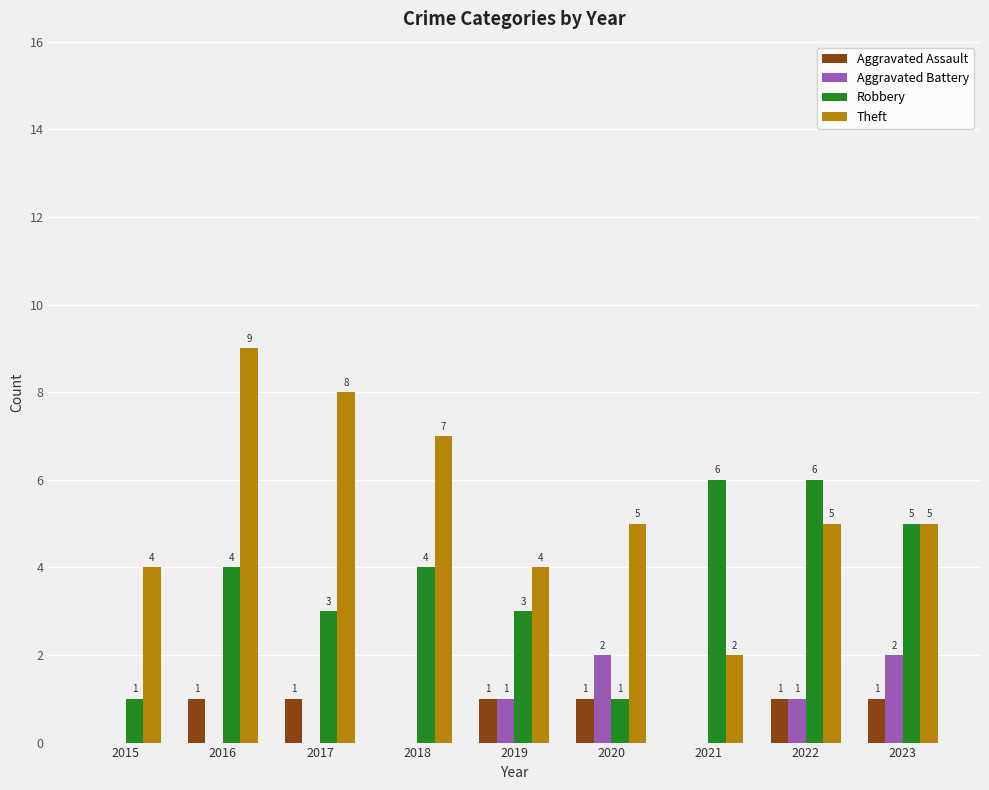

Count the Aggravated Assault values in the range 0 to 1.

9